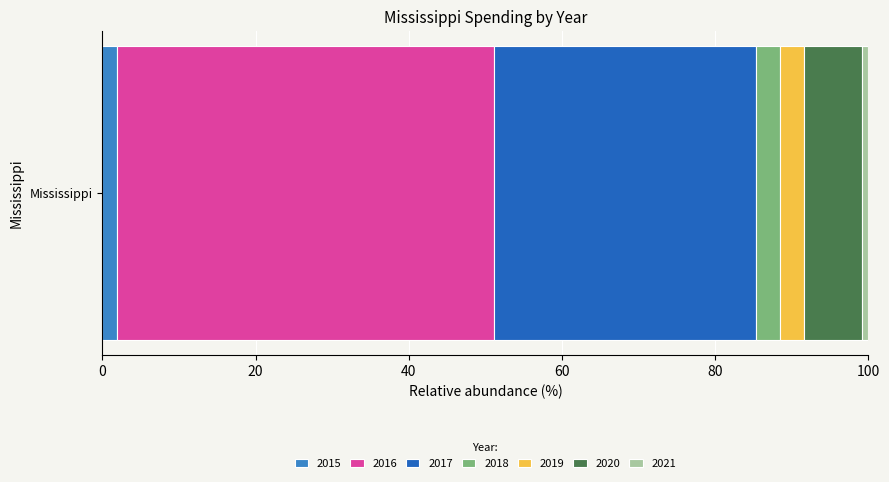

How many categories are shown in the chart?

1